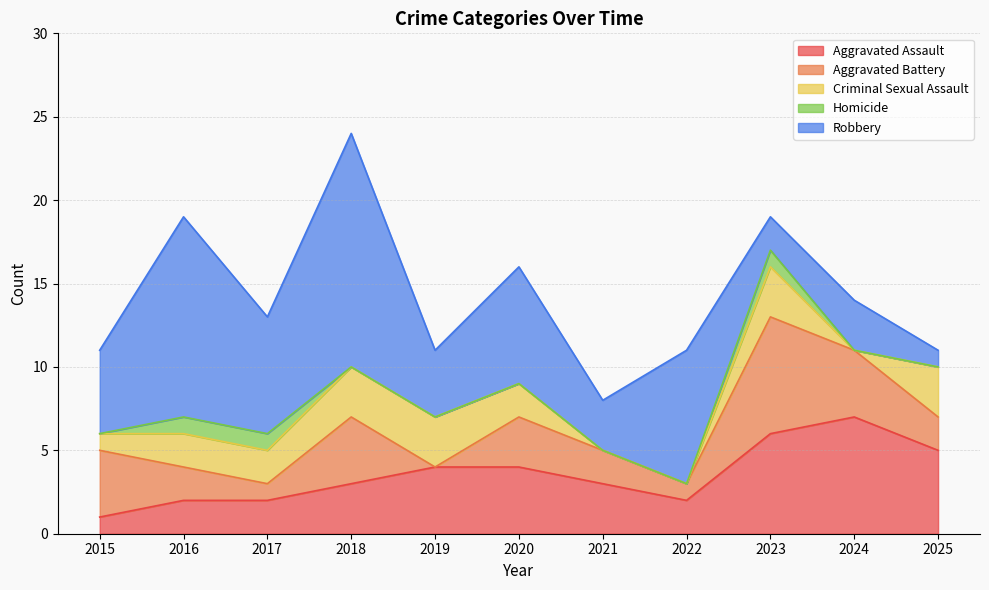

The value of Homicide at 2024 is 0. True or false?

True